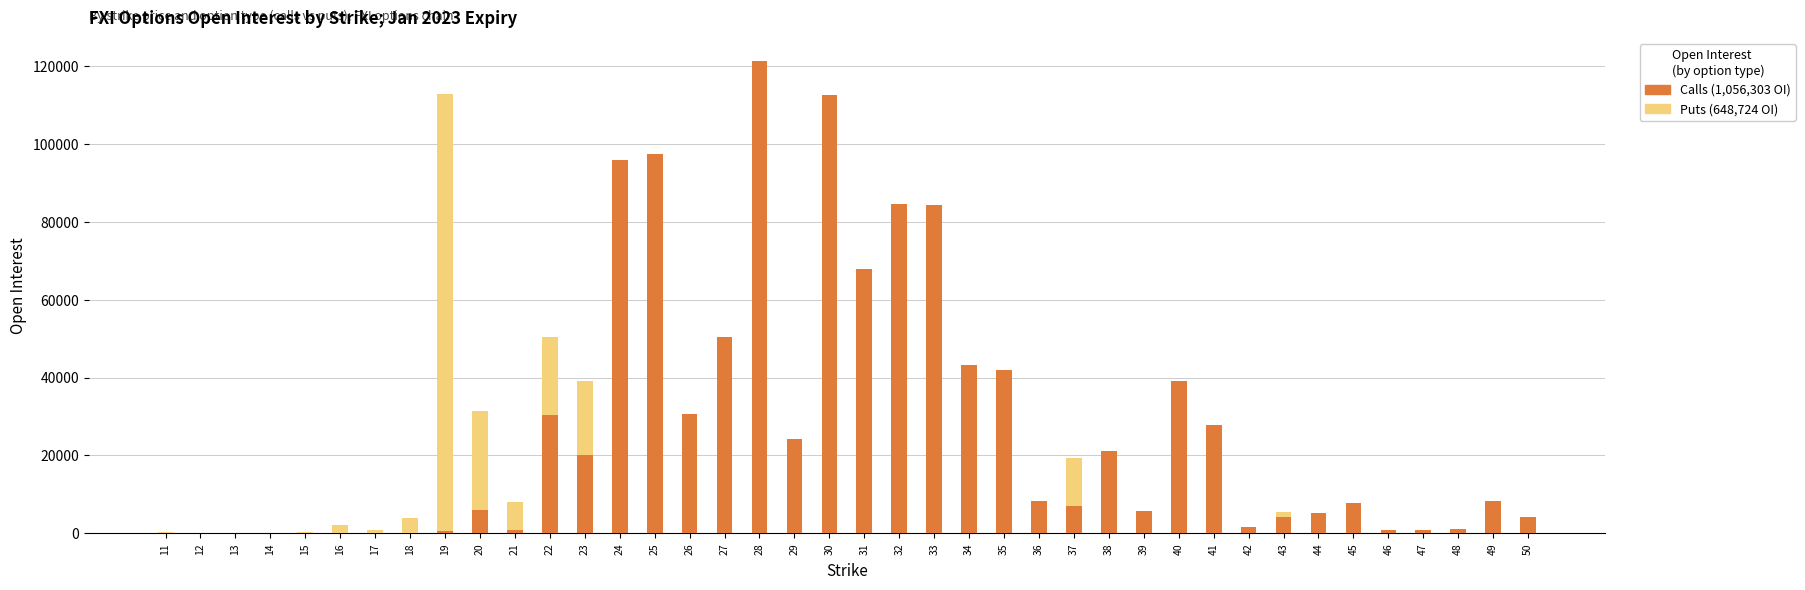

Which series has the largest range (max minus min)?

Calls (open interest)